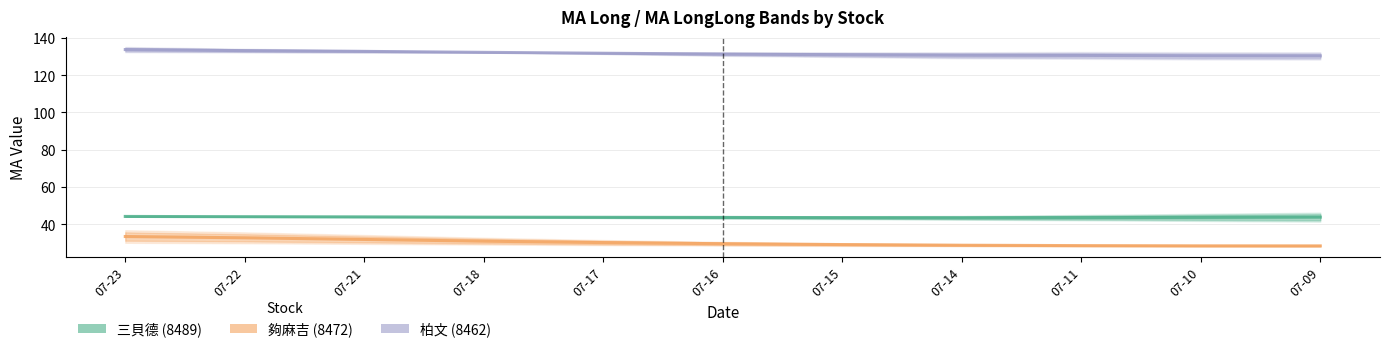

What is the value of the 夠麻吉 (8472) point at the 2nd from the left?

32.8